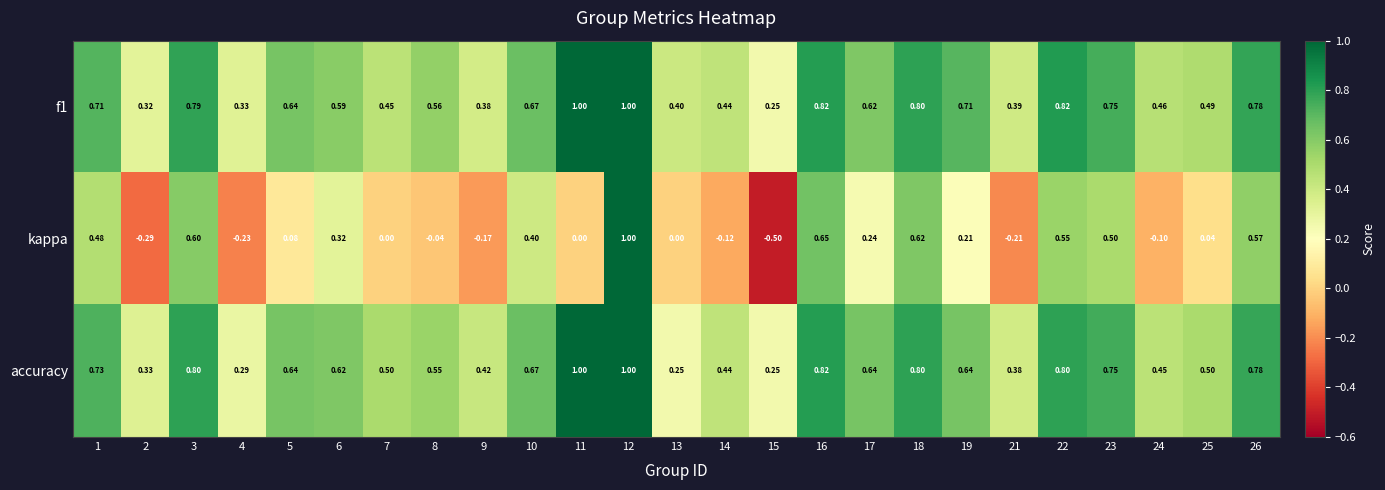

Which series changed the most between 13 and 19?

accuracy